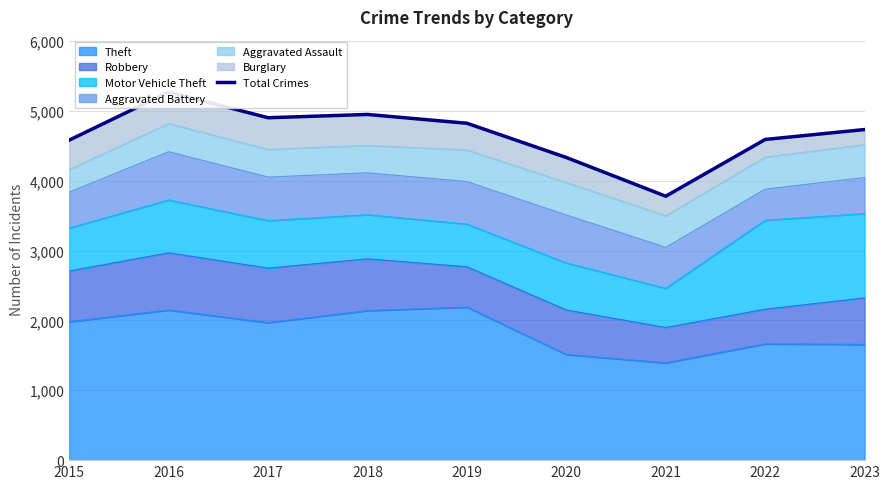

Between 2018 and 2022, which is larger?

2018